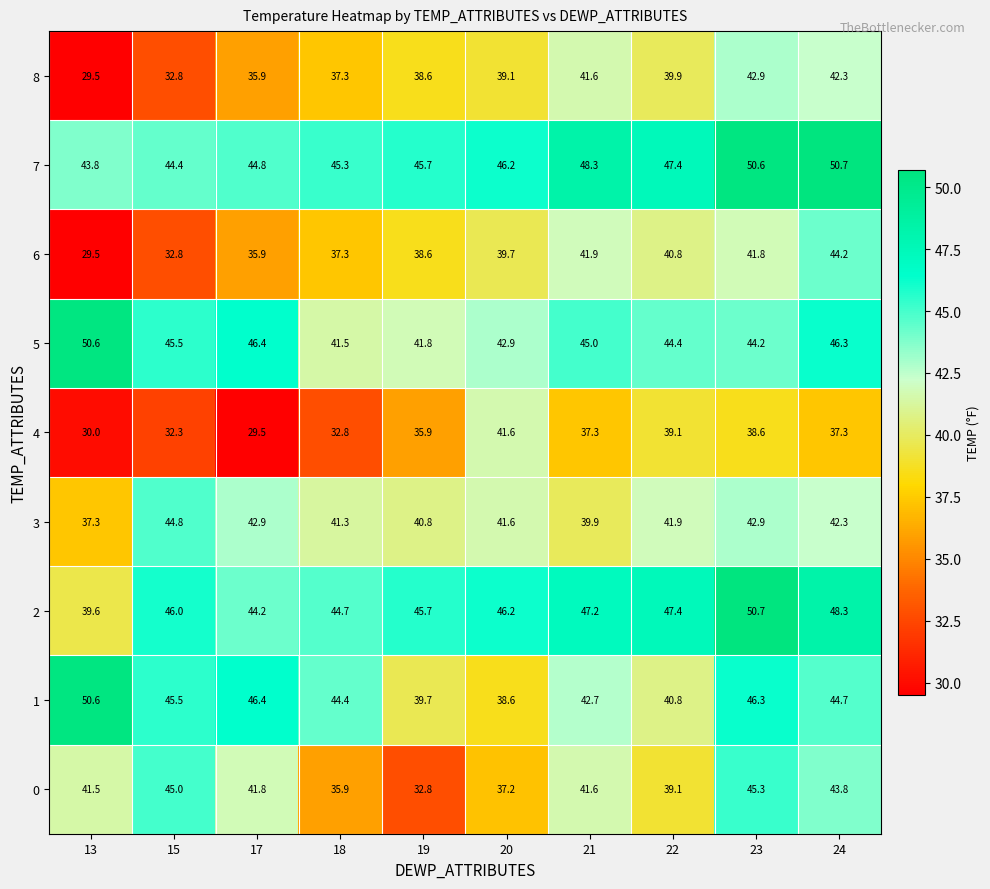

List the labels in order of 7 value, largest first.

24, 23, 21, 22, 20, 19, 18, 17, 15, 13